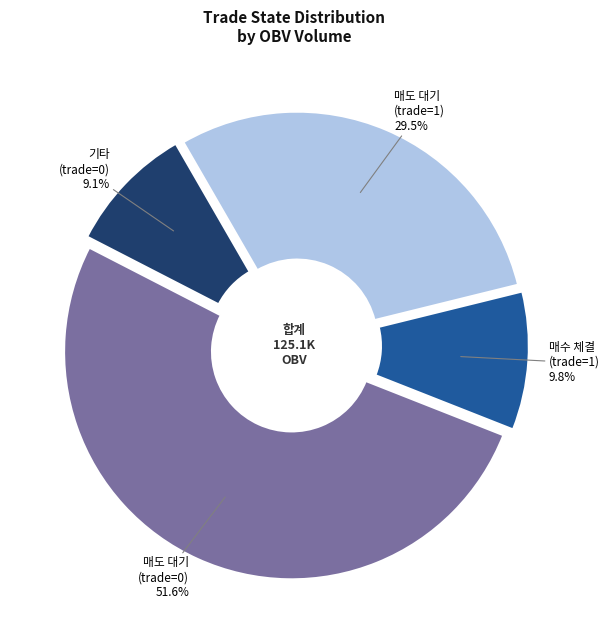

Which category has the smallest portion of the pie?

기타 (trade=0)